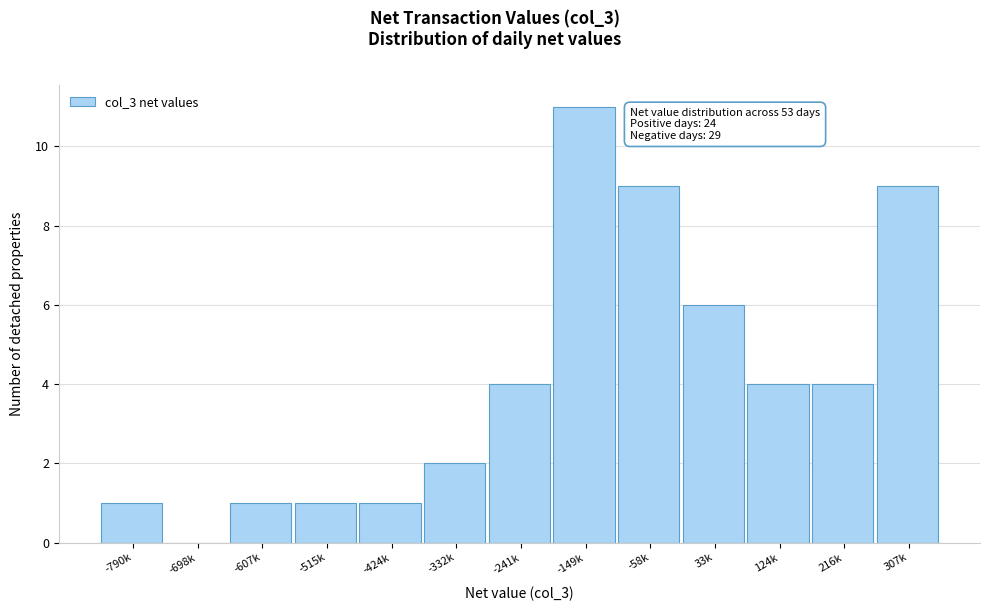

Reading right to left, transcribe all the data shown in this chart.

307k=9	216k=4	124k=4	33k=6	-58k=9	-149k=11	-241k=4	-332k=2	-424k=1	-515k=1	-607k=1	-698k=0	-790k=1